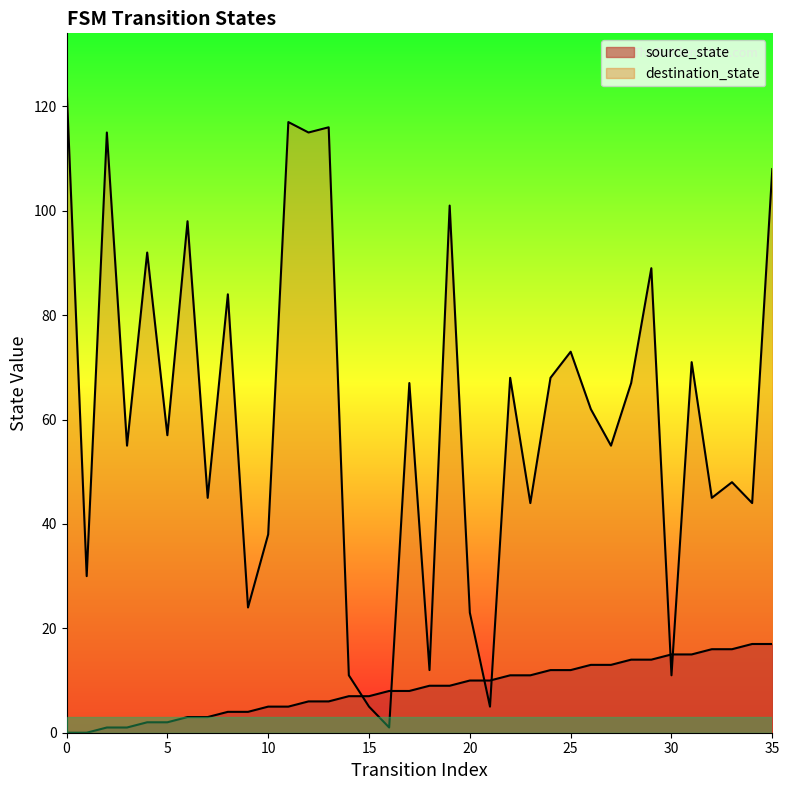

How many data points does each series have?

36